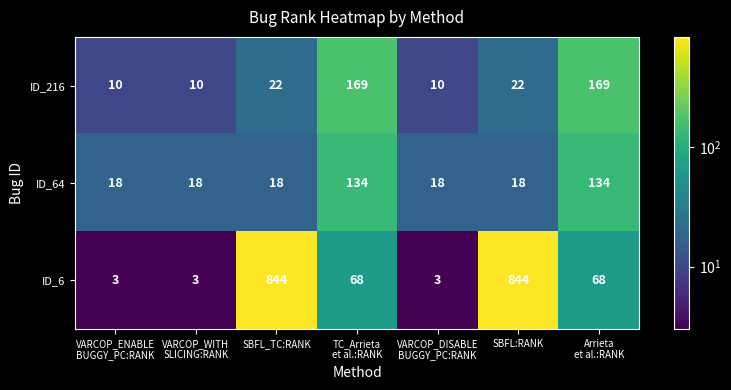

Reading right to left, transcribe all the data shown in this chart.

ID_216: 169	22	10	169	22	10	10
ID_64: 134	18	18	134	18	18	18
ID_6: 68	844	3	68	844	3	3